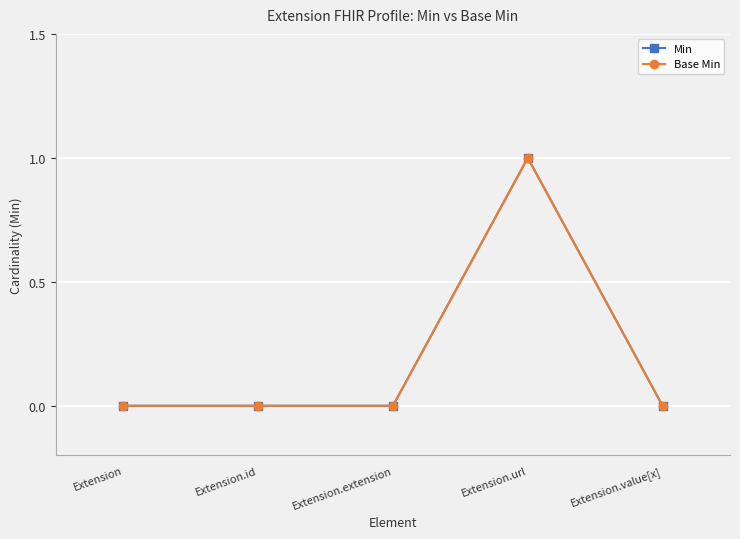

Is it true that Min equals 0 at Extension.value[x]?

True